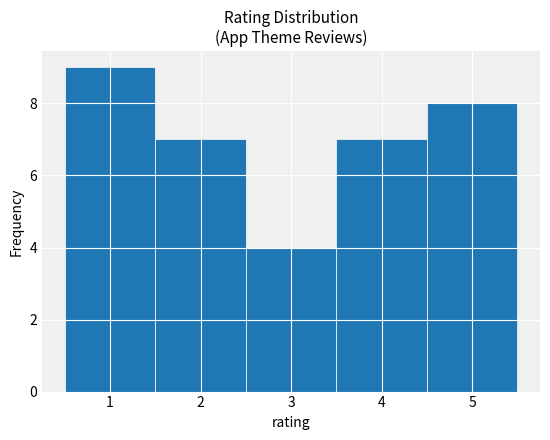

Which range on the x-axis has the tallest bar?

0.5 to 1.5